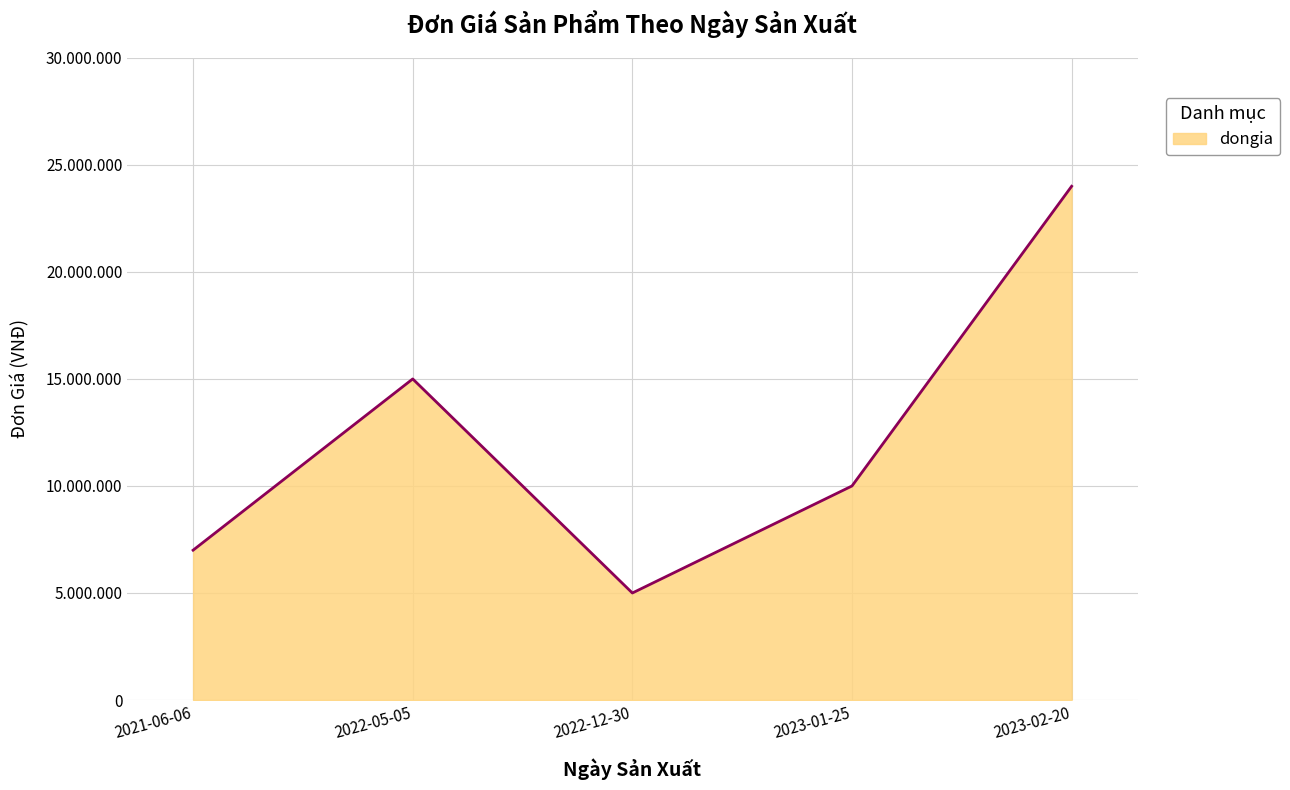

How many points are lower than both their immediate neighbors (excluding endpoints)?

1